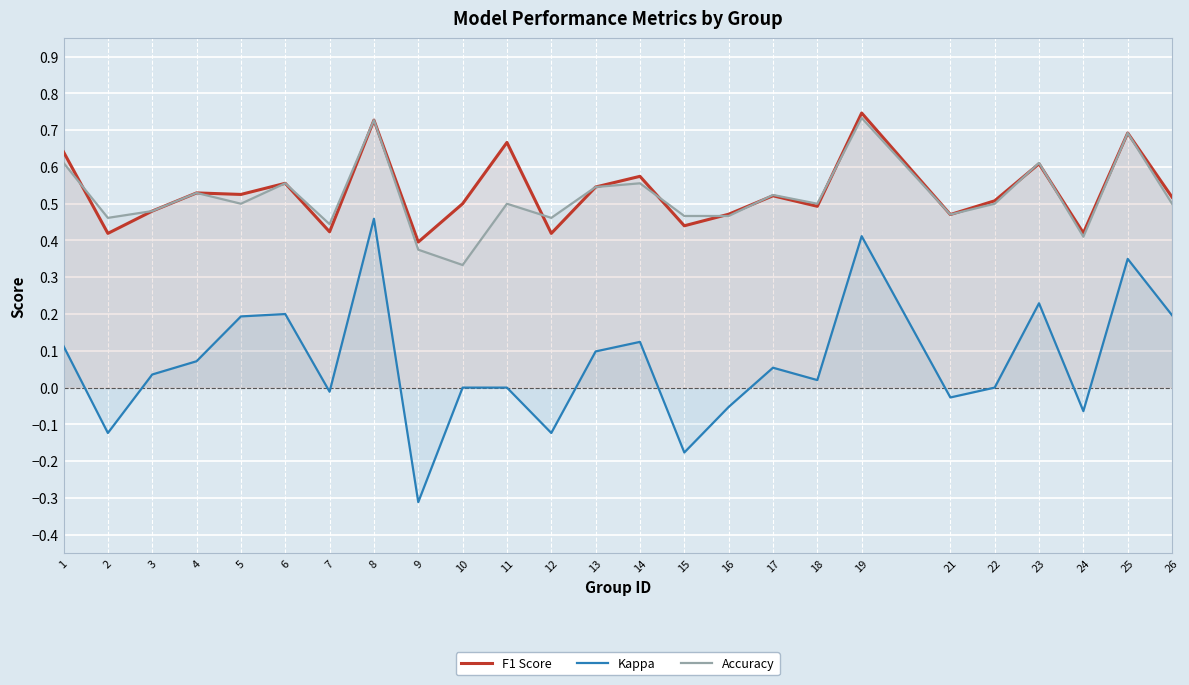

List the series in order of their peak value, highest first.

F1 Score, Accuracy, Kappa